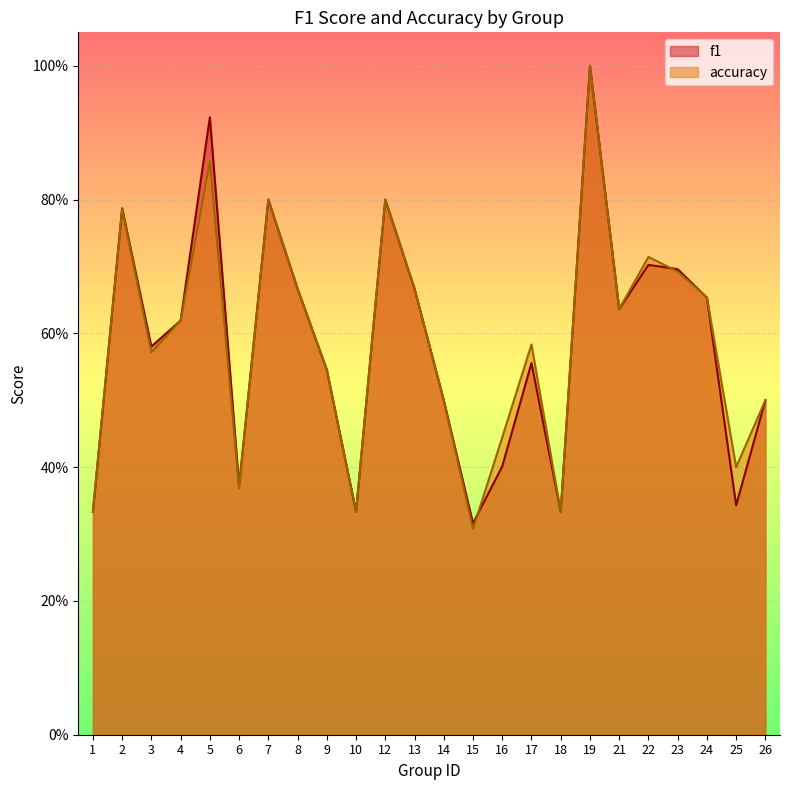

At 14, list the series in order from smallest to largest.

f1, accuracy